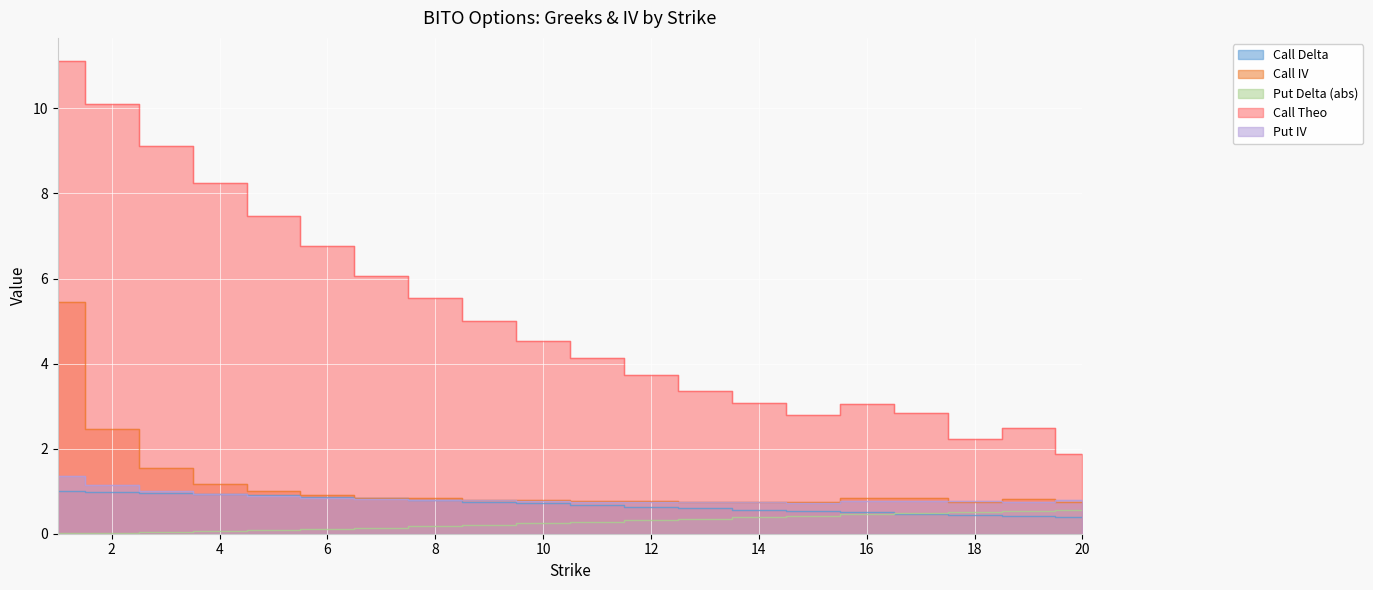

Reading left to right, transcribe all the data shown in this chart.

Call Delta: 1.0	1.0	1.0	0.9	0.9	0.9	0.8	0.8	0.8	0.7	0.7	0.6	0.6	0.6	0.5	0.5	0.5	0.4	0.4	0.4
Call IV: 5.4	2.5	1.6	1.2	1.0	0.9	0.8	0.8	0.8	0.8	0.8	0.8	0.7	0.7	0.7	0.8	0.8	0.7	0.8	0.7
Put Delta (abs): 0.0	0.0	0.0	0.1	0.1	0.1	0.1	0.2	0.2	0.2	0.3	0.3	0.4	0.4	0.4	0.5	0.5	0.5	0.5	0.6
Call Theo: 11.1	10.1	9.1	8.2	7.5	6.8	6.0	5.5	5.0	4.5	4.1	3.7	3.4	3.1	2.8	3.1	2.8	2.2	2.5	1.9
Put IV: 1.3	1.1	1.0	0.9	0.9	0.8	0.8	0.8	0.8	0.8	0.8	0.8	0.7	0.7	0.7	0.8	0.8	0.8	0.8	0.8